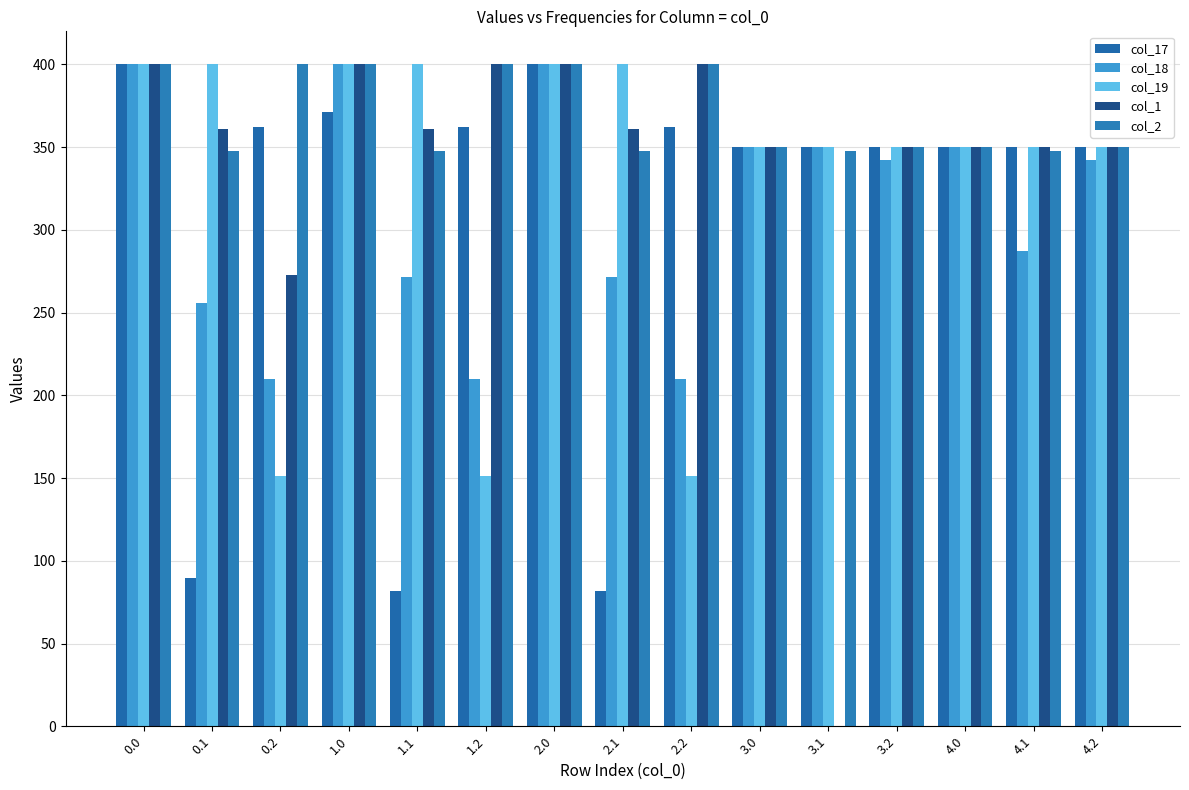

What is the label of the 11th bar from the right?

1.1